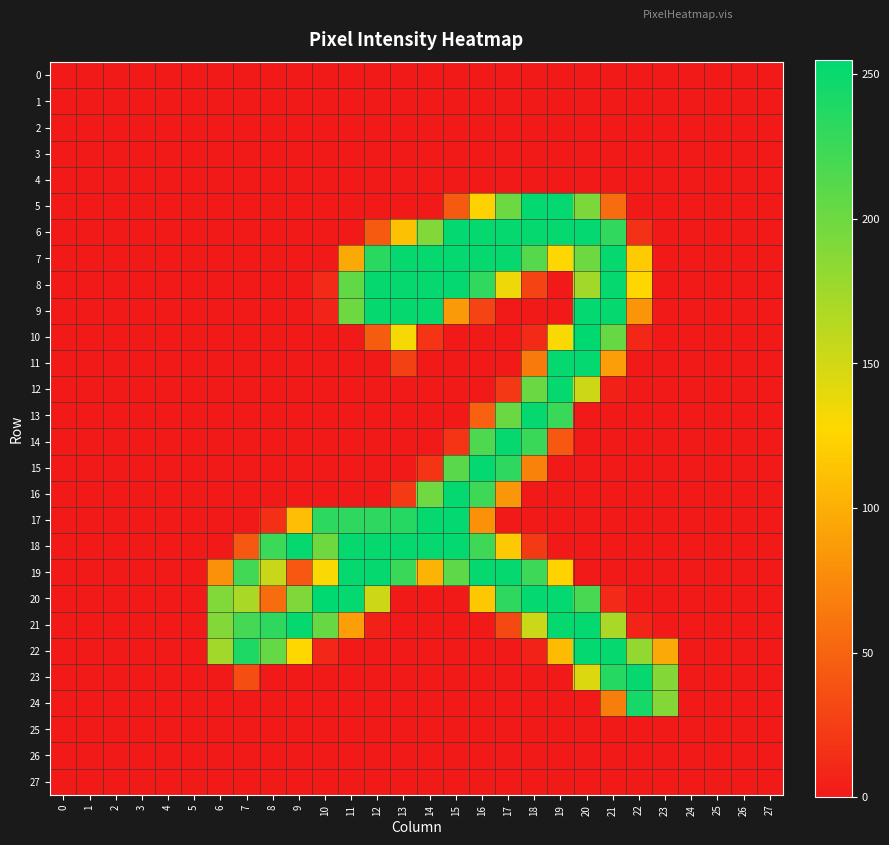

Rank the series at 3 from lowest to highest value.

0, 1, 2, 3, 4, 5, 6, 7, 8, 9, 10, 11, 12, 13, 14, 15, 16, 17, 18, 19, 20, 21, 22, 23, 24, 25, 26, 27